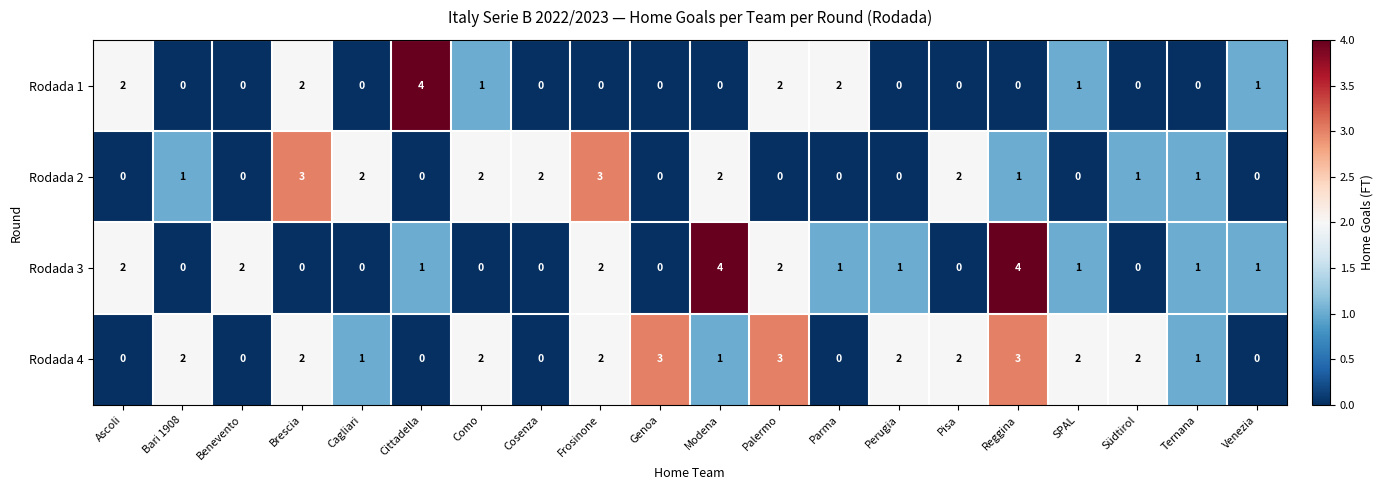

Which series has the largest total across all categories?

Rodada 4